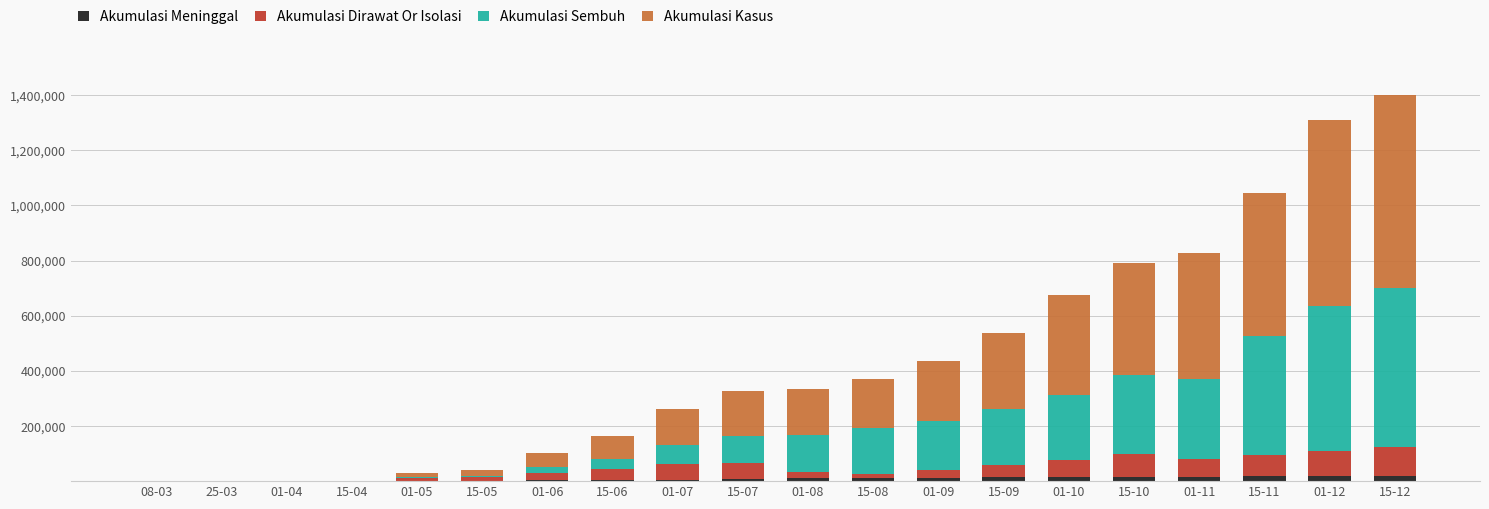

What is the sum of all Akumulasi Meninggal values?

174644